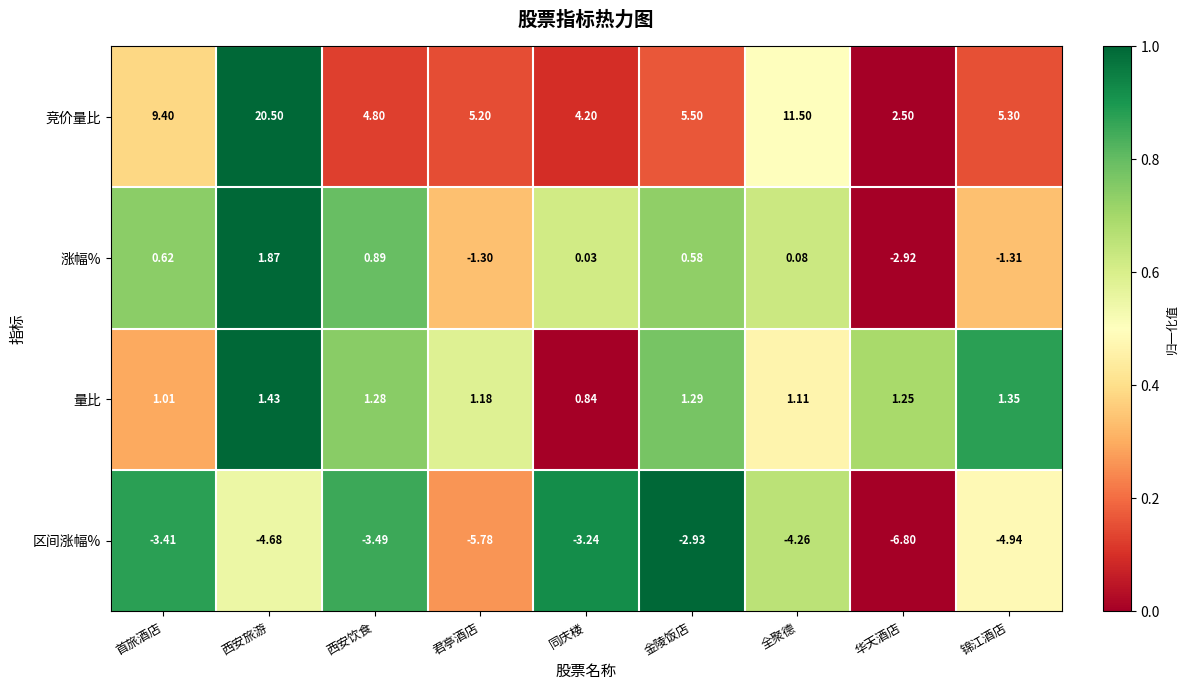

Which series has the largest range (max minus min)?

竞价量比